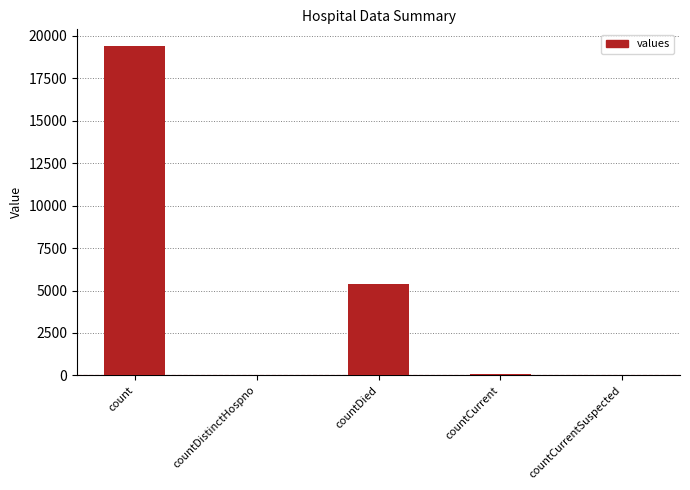

How many series are shown in this chart?

1